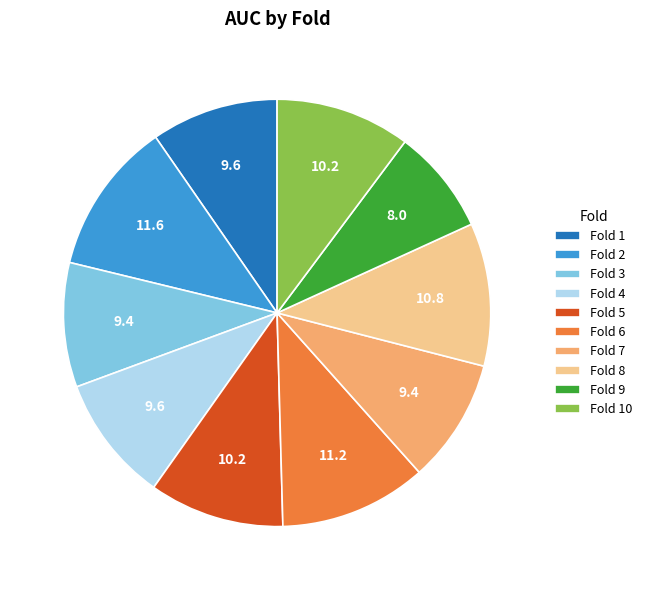

Combined, do Fold 10 and Fold 6 account for over 50%?

No